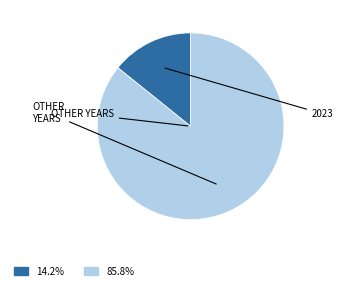

Is there any slice that represents more than half of the pie?

Yes